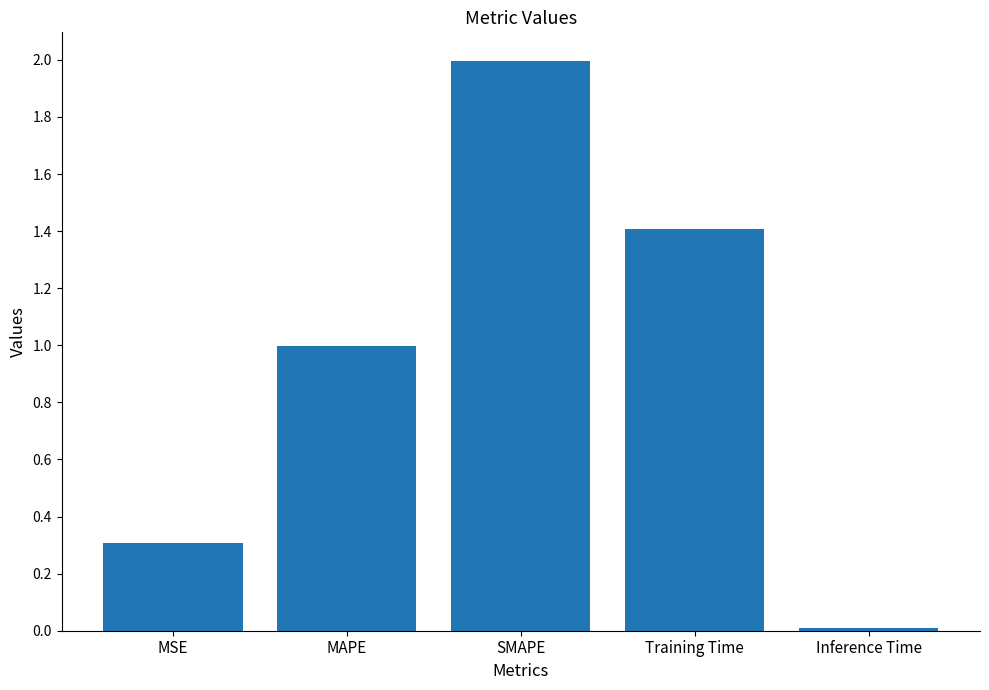

True or false: the data shows 0.0 at Inference Time.

True